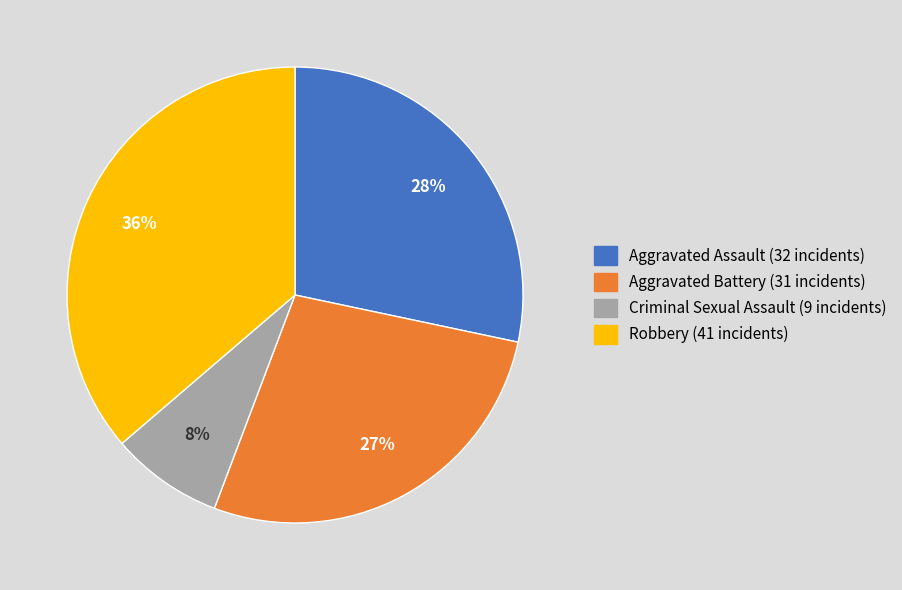

To the nearest percent, what percentage of the pie is Aggravated Assault?

28%